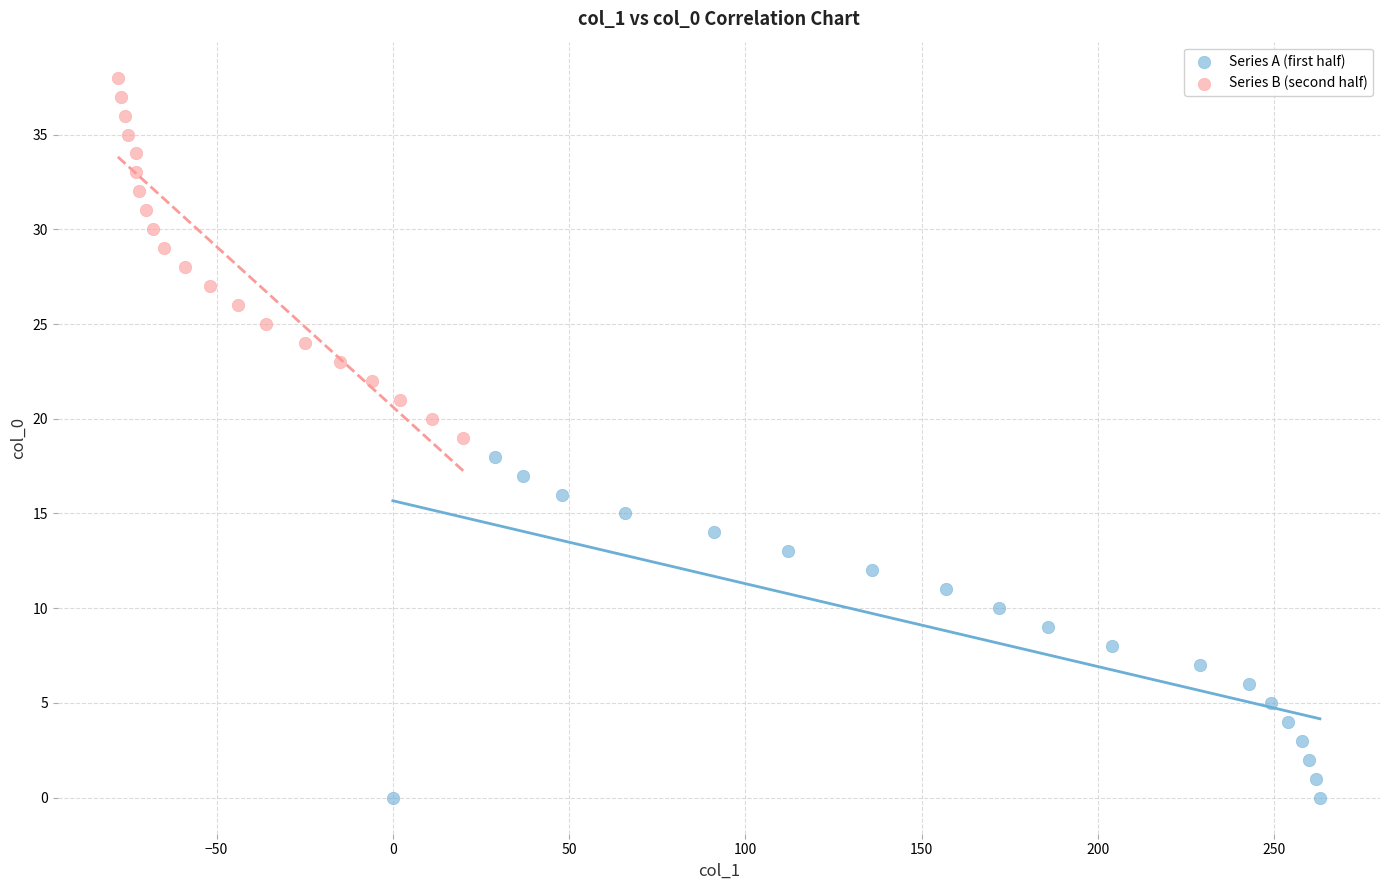

Which series reaches the maximum Y coordinate?

Series B (second half)